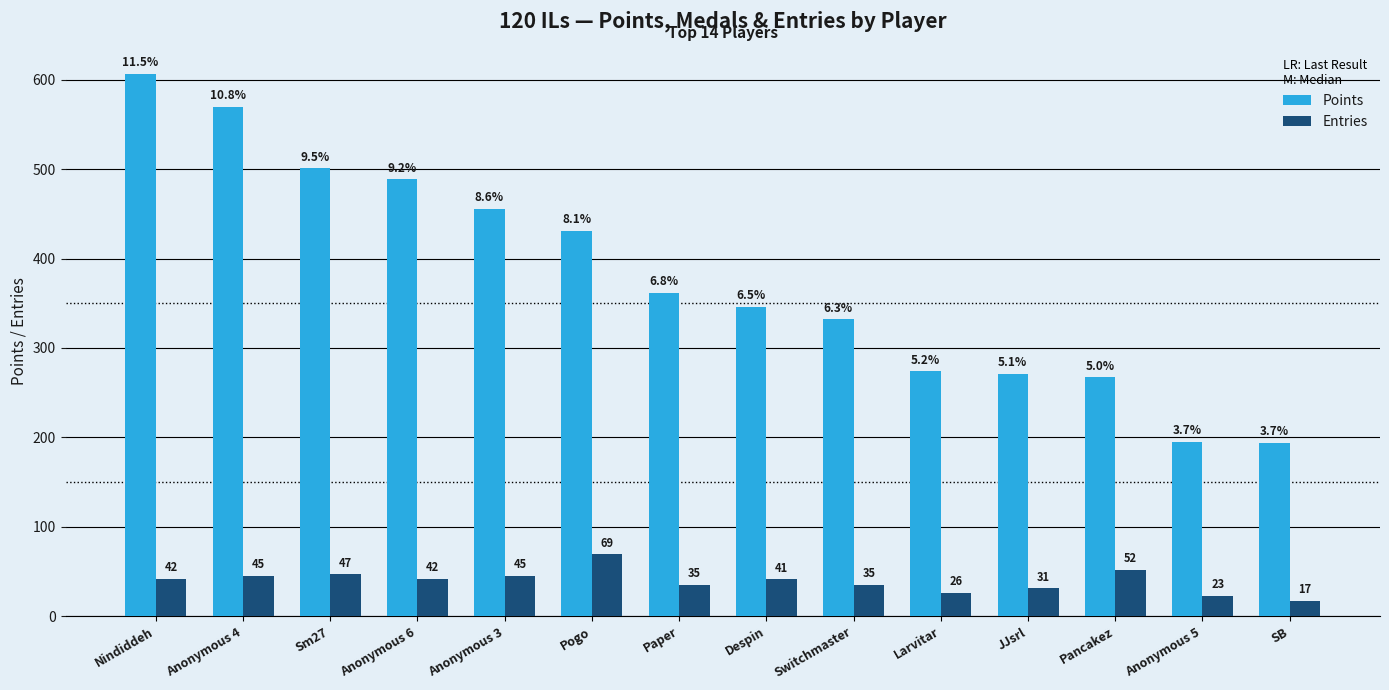

How many bars are there in each group?

2